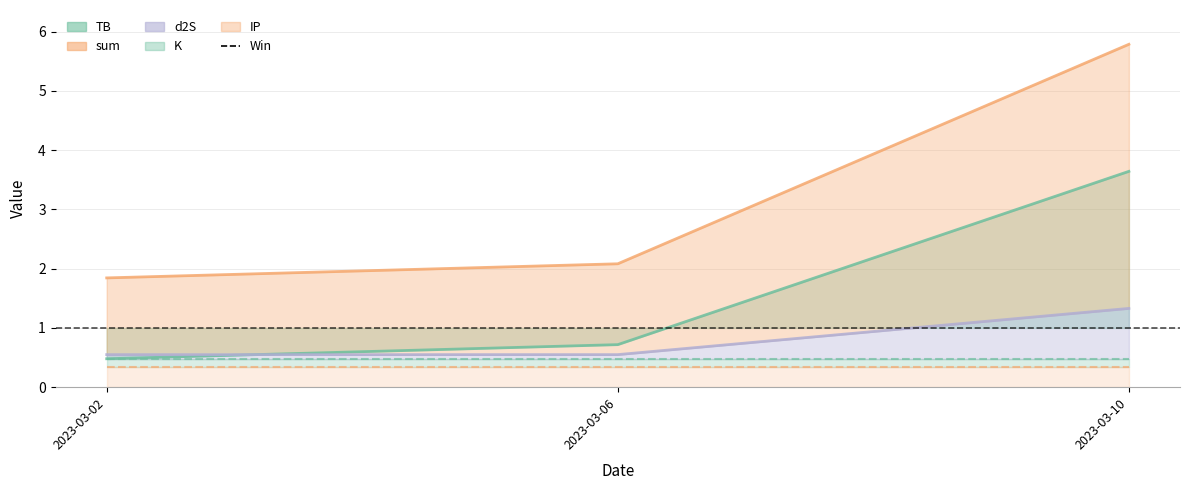

What is the maximum value shown in the chart?

5.8